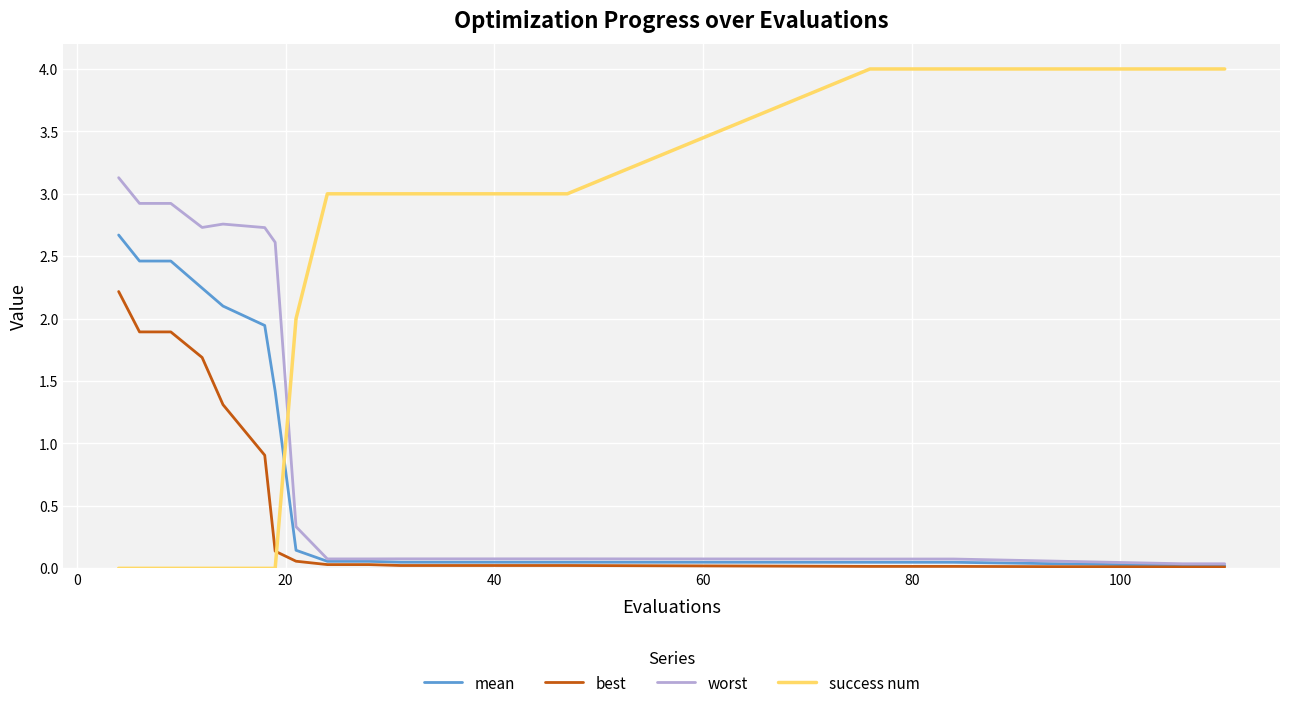

Which series has the largest range (max minus min)?

success num